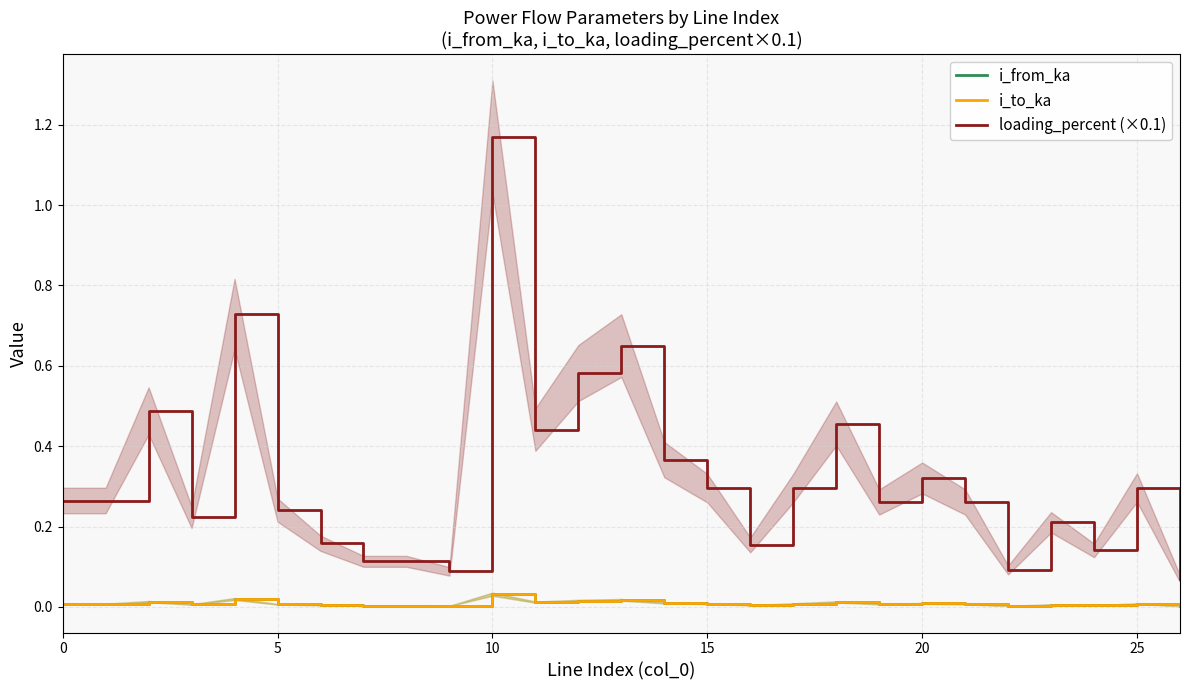

True or false: loading_percent (×0.1) and i_to_ka intersect in this chart.

False